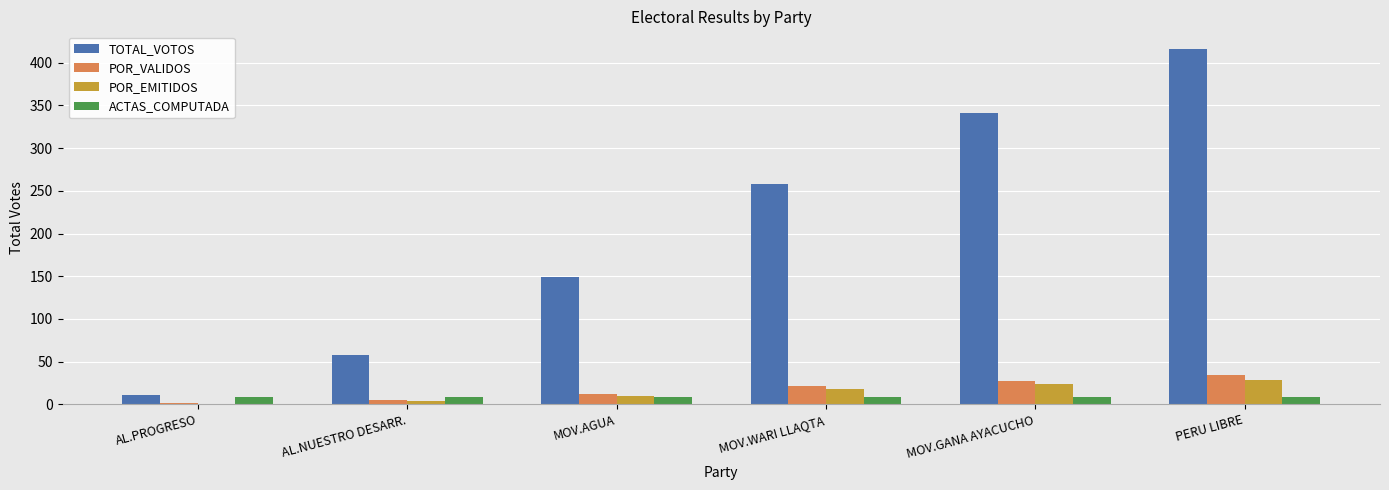

Are the bars grouped side by side (vs. stacked)?

Yes